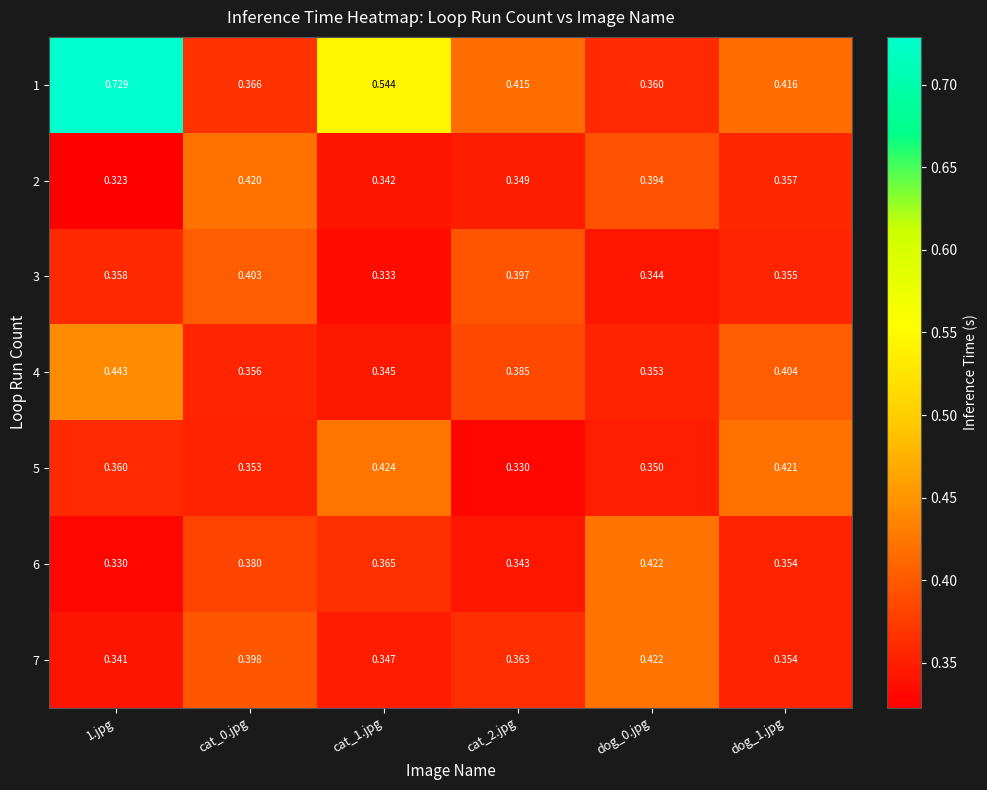

At how many categories does at least one series exceed 0?

6